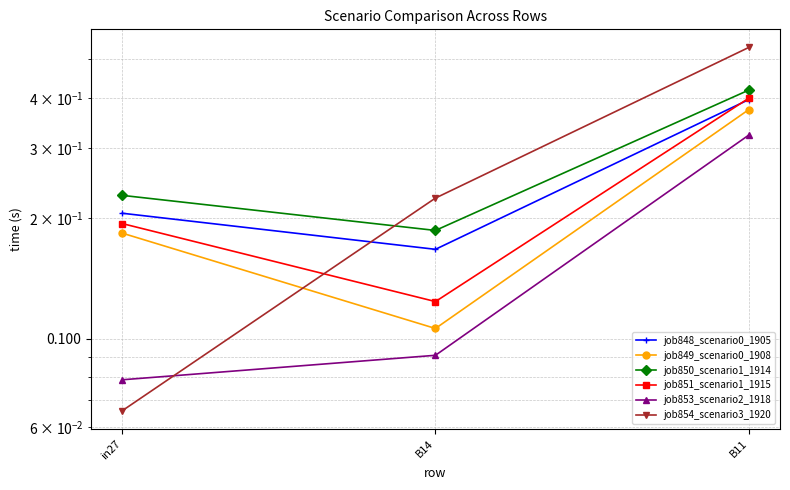

What is the minimum value shown in the chart?

0.1